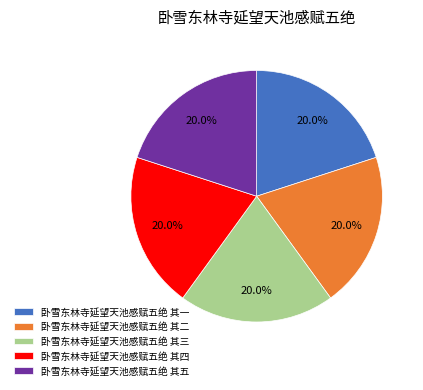

What portion of the pie excludes 卧雪东林寺延望天池感赋五绝 其四?

80.0%